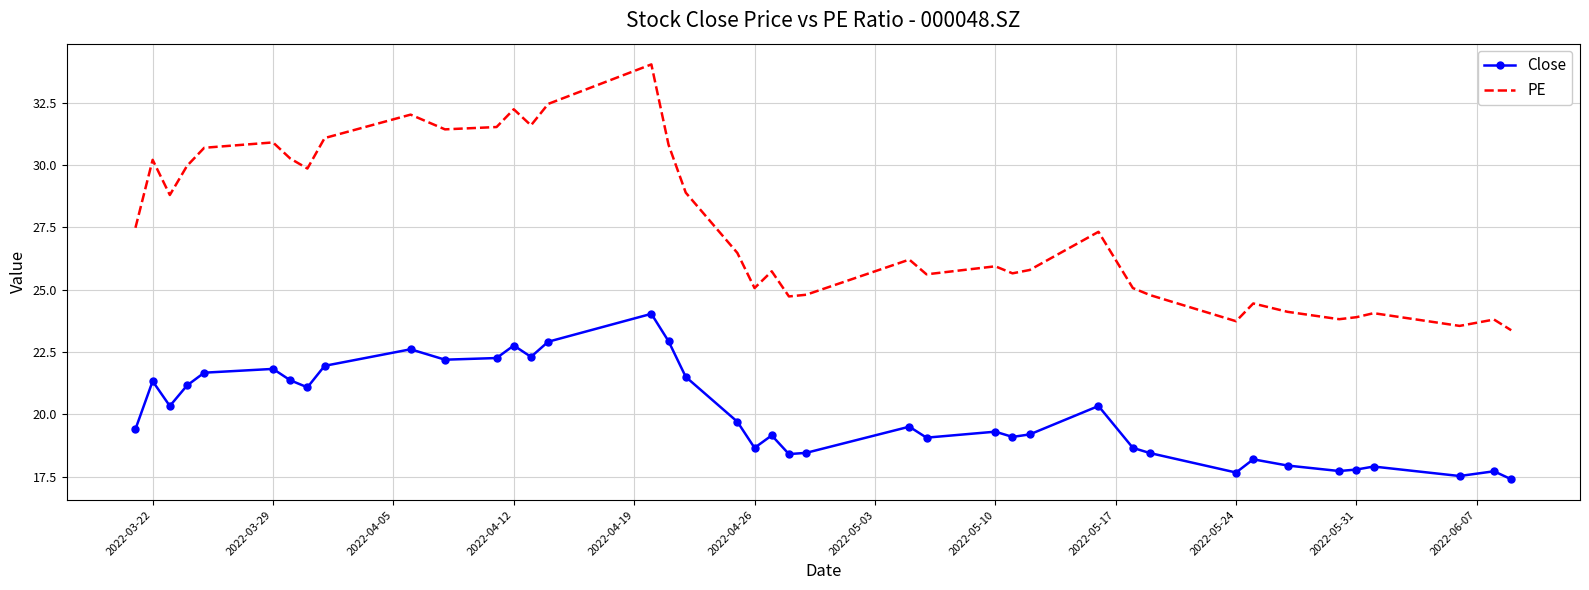

What is the maximum value for Close?

24.0